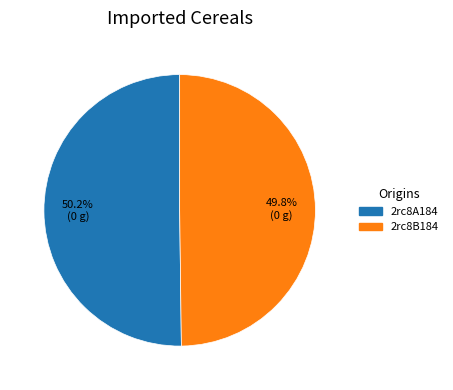

What percentage is NOT represented by 2rc8A184?

49.8%